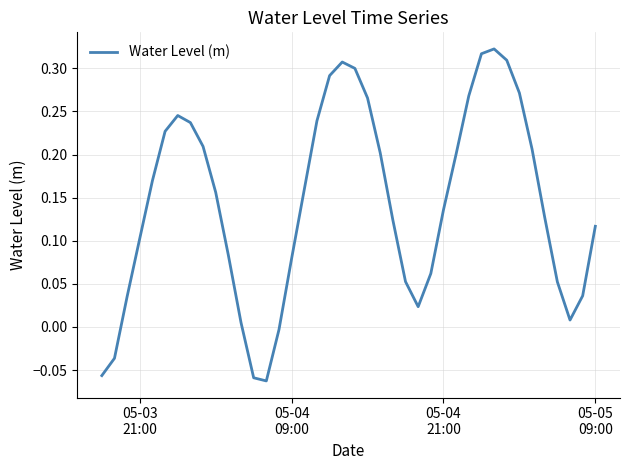

What is the difference between the maximum and minimum values?

0.4